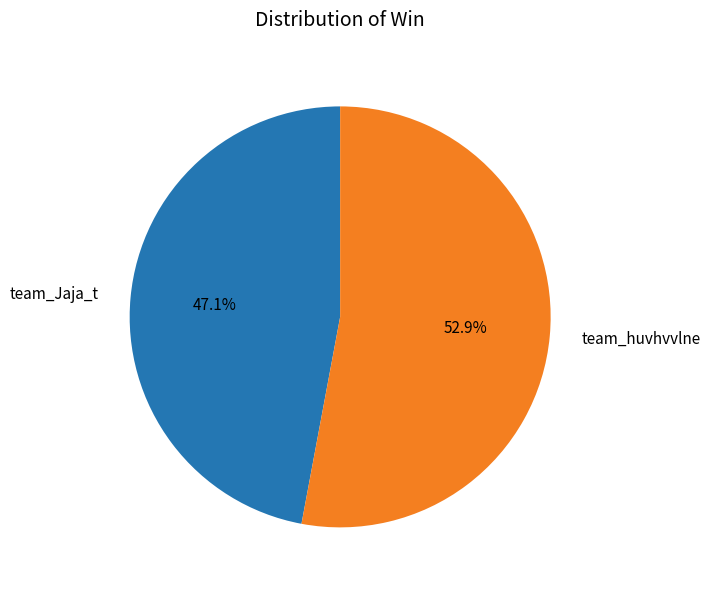

What is the majority slice?

team_huvhvvlne